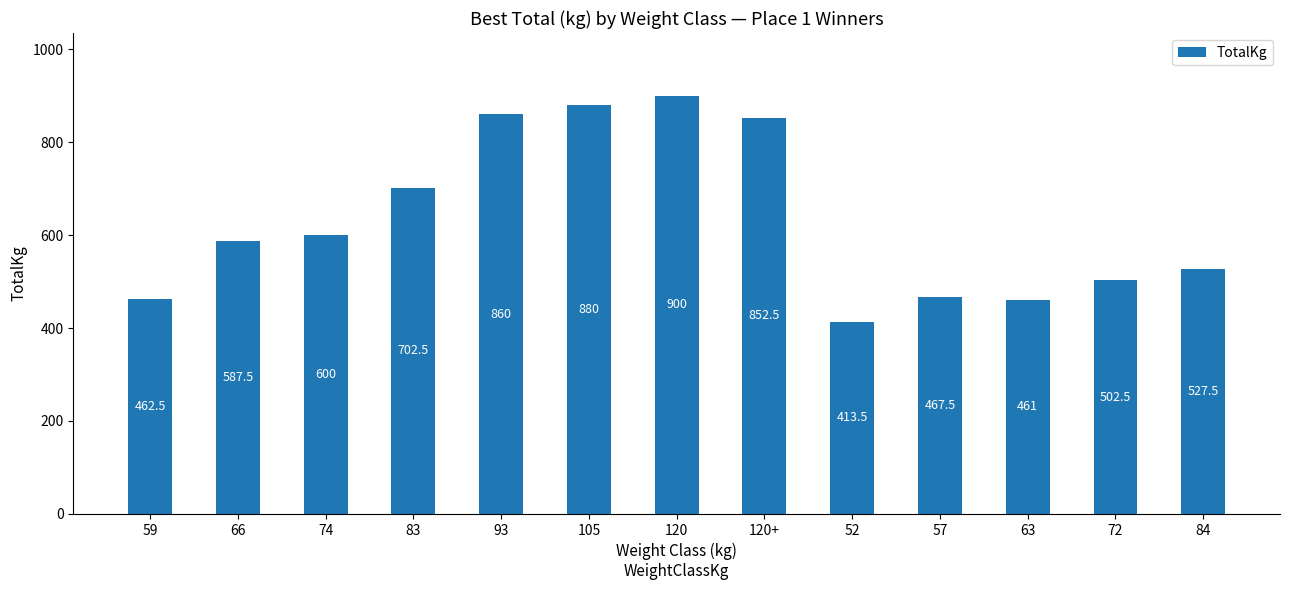

Approximately how many times larger is the value at 120 compared to 52?

2.2